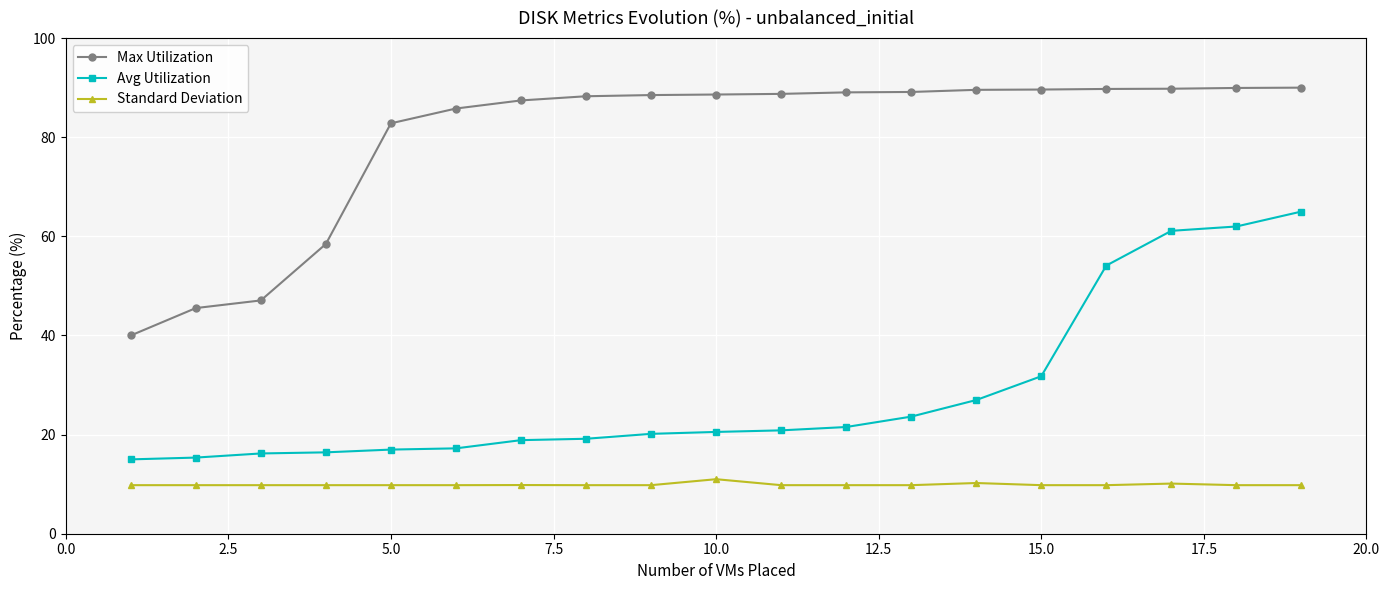

What is the difference between the second highest and second lowest values in the Avg Utilization series?

46.6